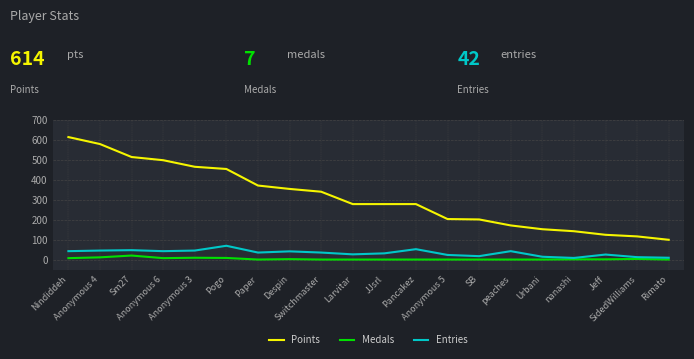

Which series has the largest total across all categories?

Points